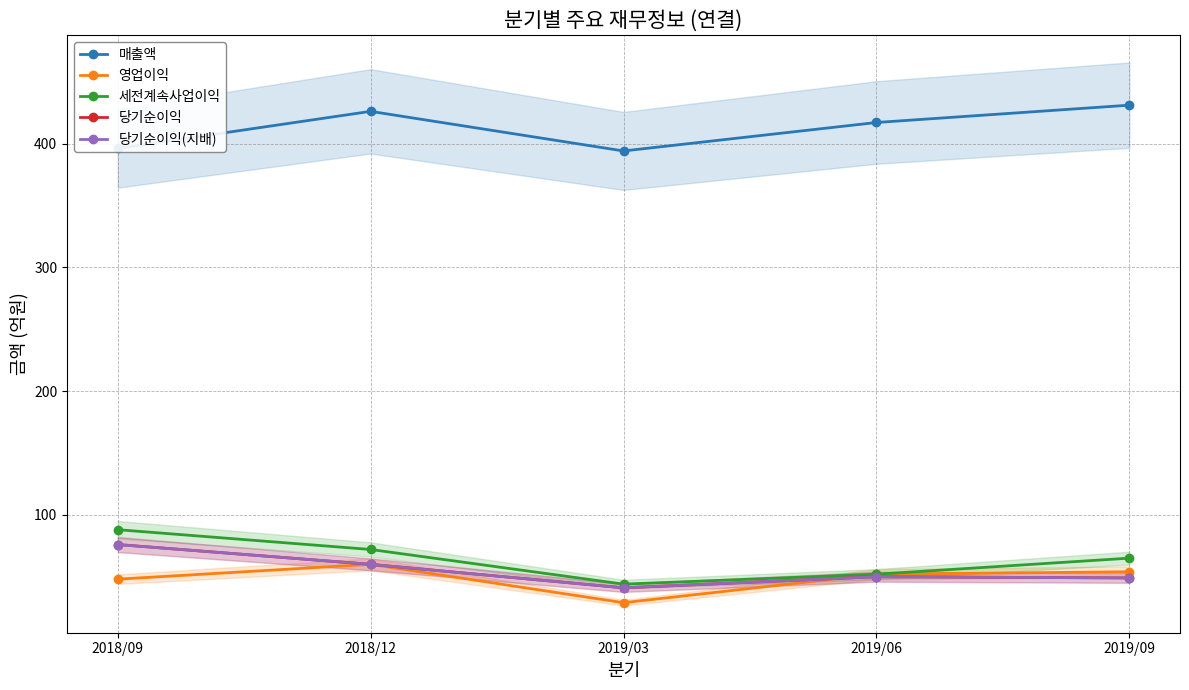

What are all the series names shown in the legend?

매출액, 영업이익, 세전계속사업이익, 당기순이익, 당기순이익(지배)